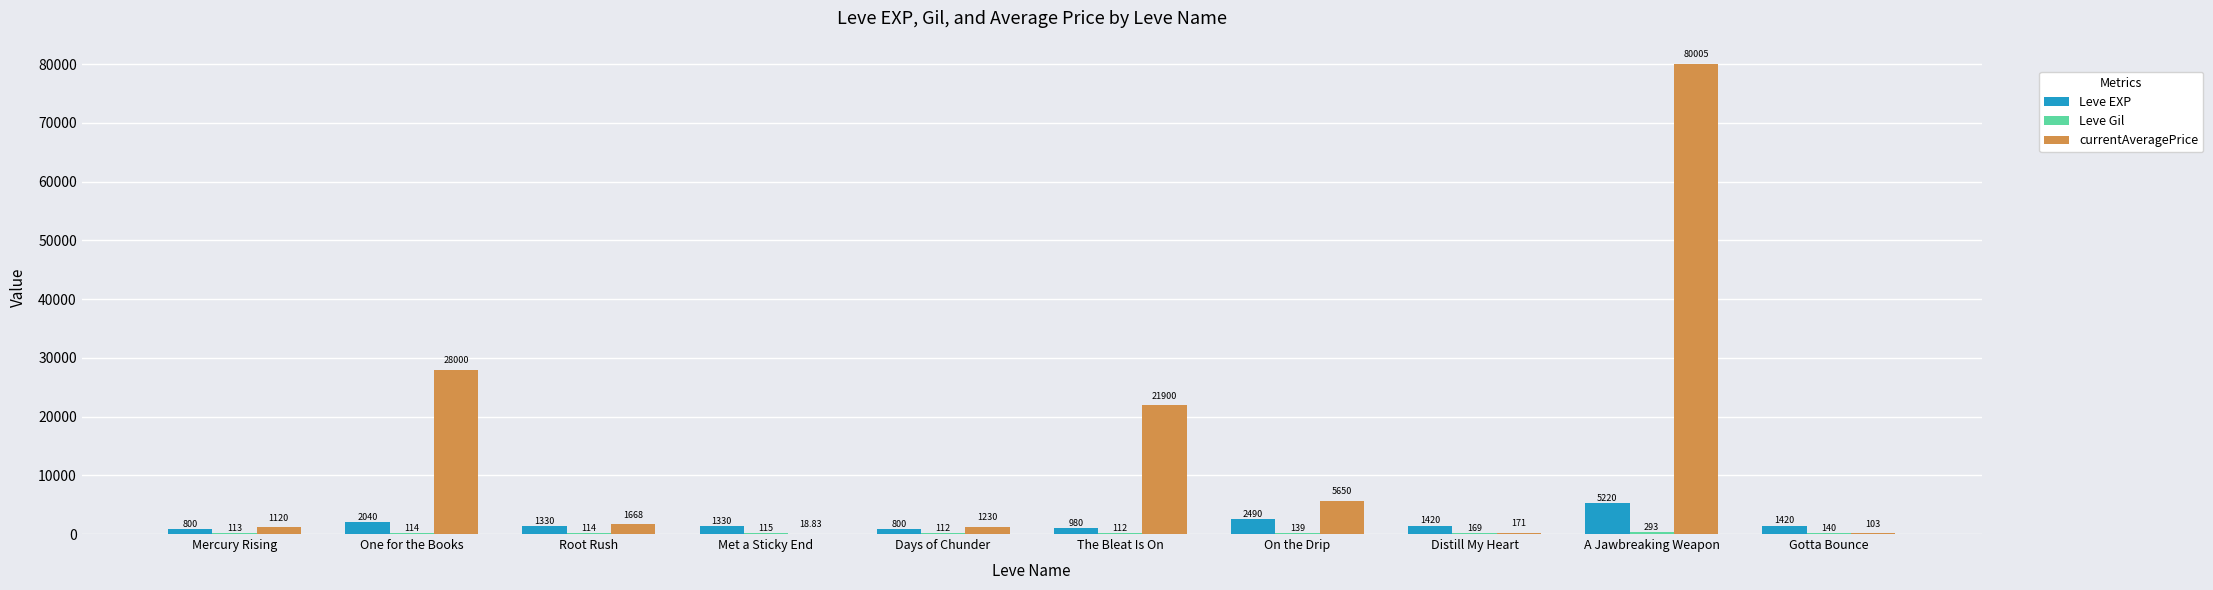

How many groups of bars are there?

10